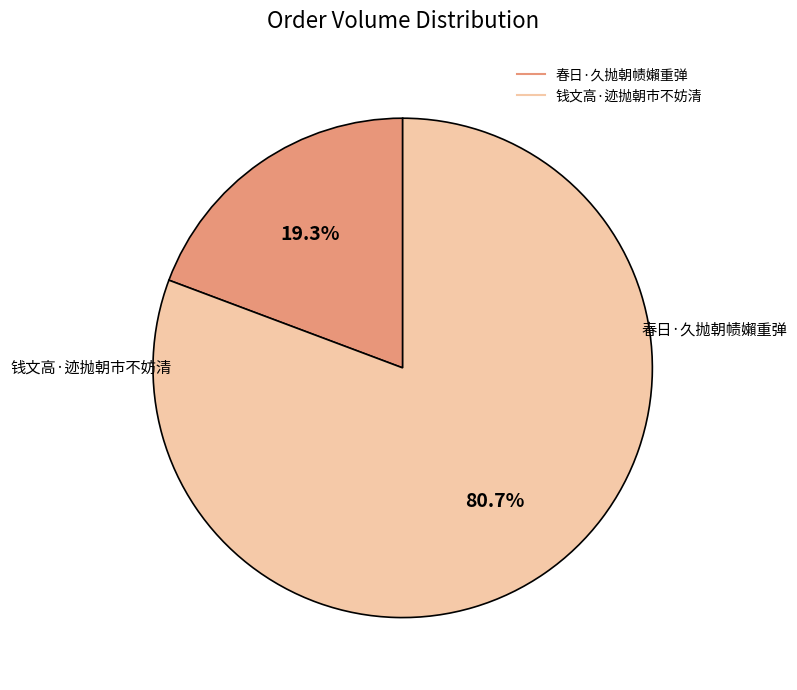

Rank the categories by value from lowest to highest.

春日·久抛朝帻嬾重弹, 钱文高·迹抛朝市不妨清